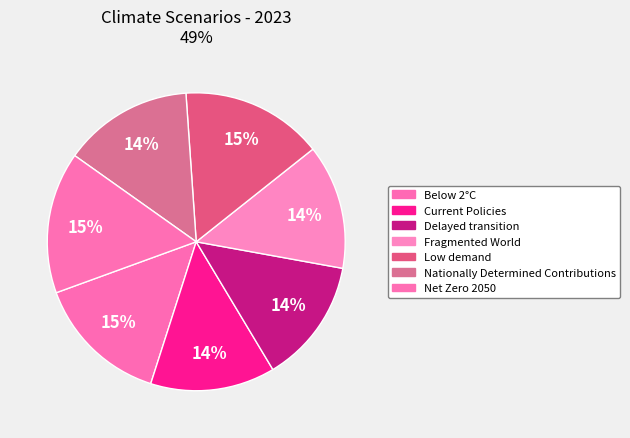

What is the total percentage of Current Policies and Delayed transition?

27.1%